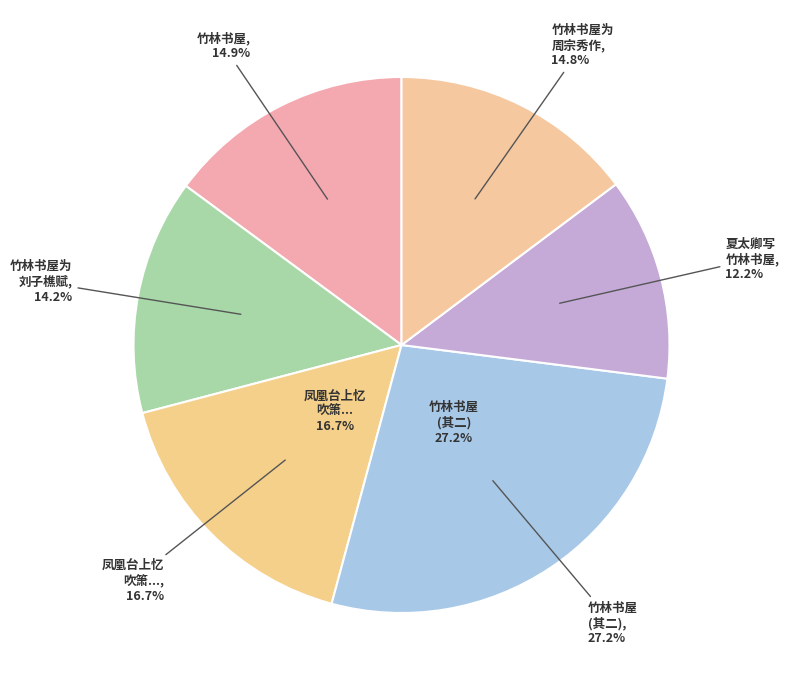

How many segments does this pie chart have?

6